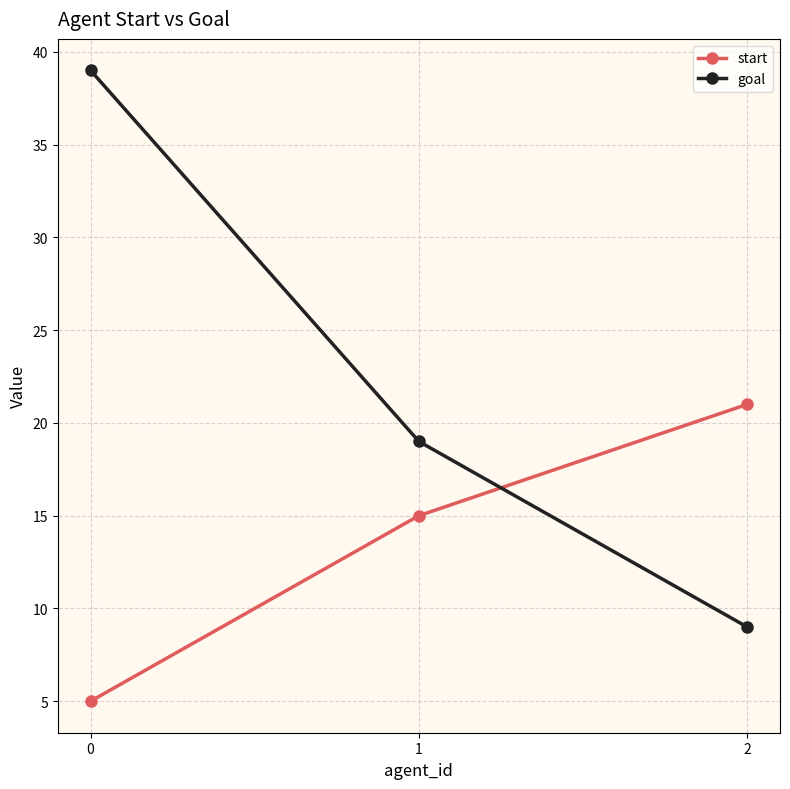

How many values in the start series are below 15?

1